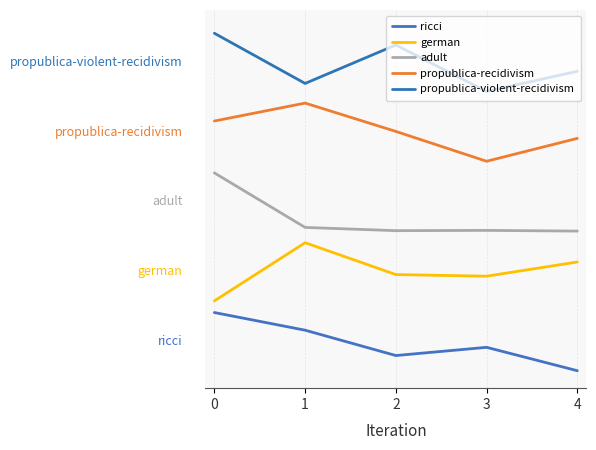

True or false: propublica-violent-recidivism and propublica-recidivism cross at least once.

False